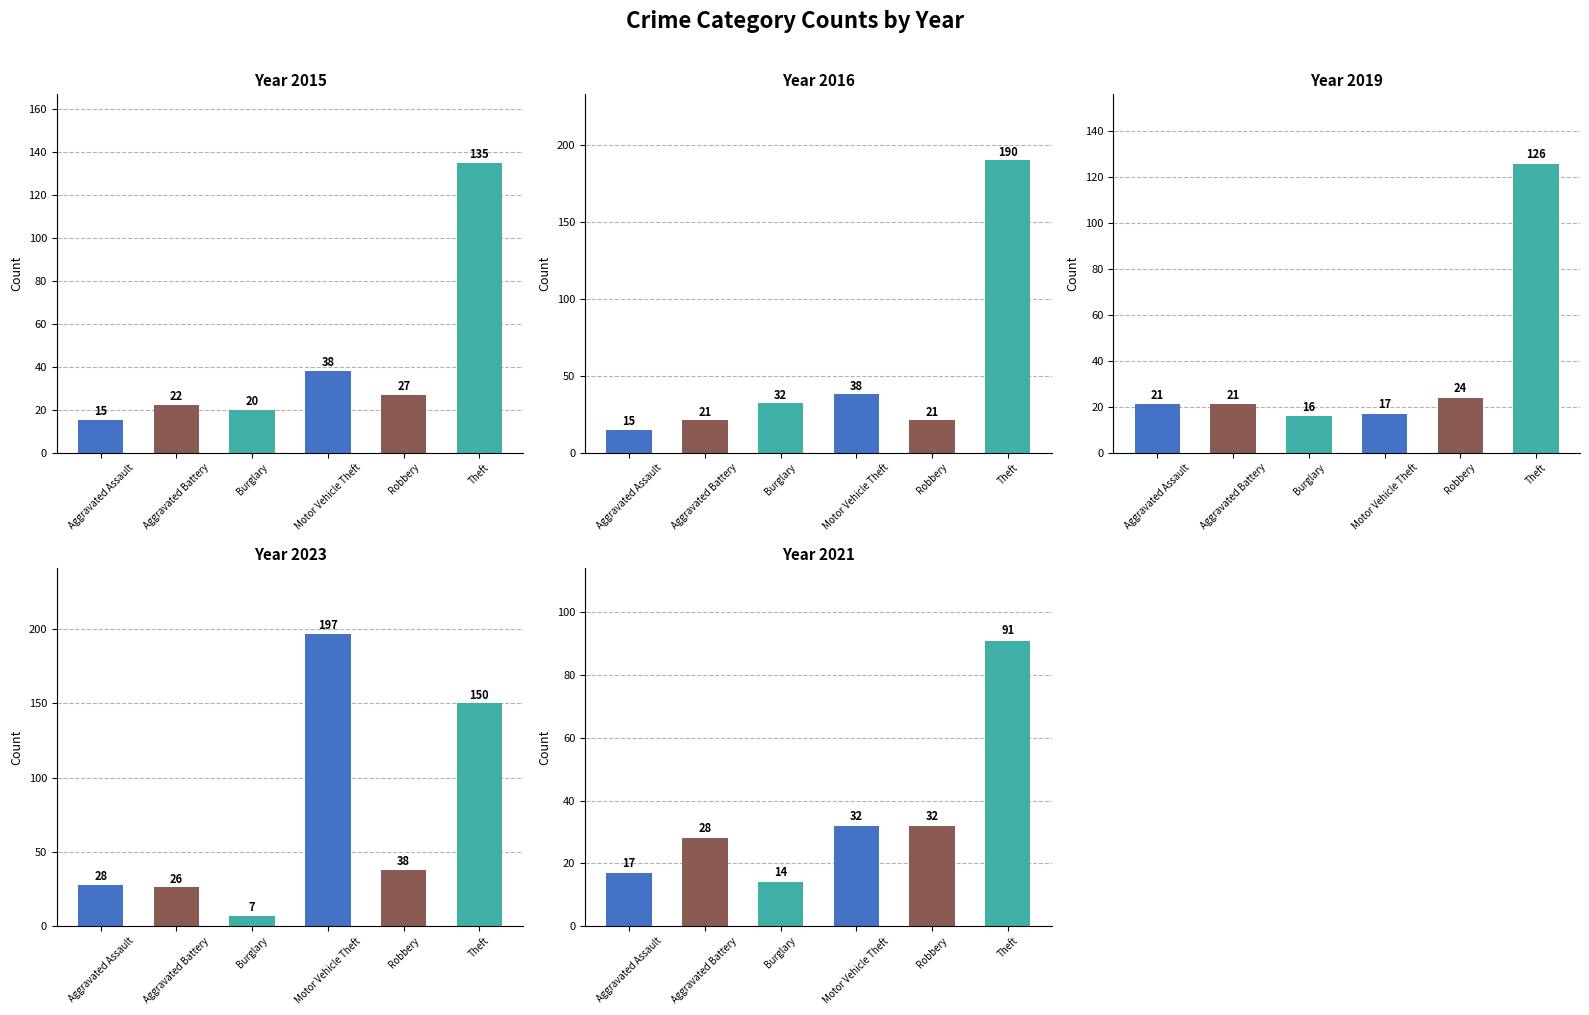

What is the label of the 2nd bar from the right?

Robbery